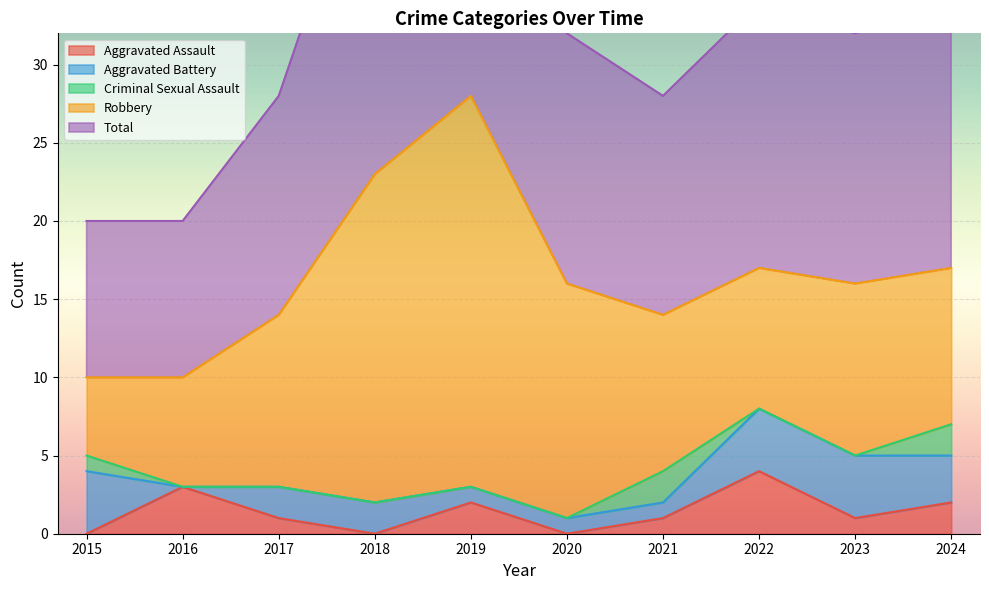

What are all the series names shown in the legend?

Aggravated Assault, Aggravated Battery, Criminal Sexual Assault, Robbery, Total